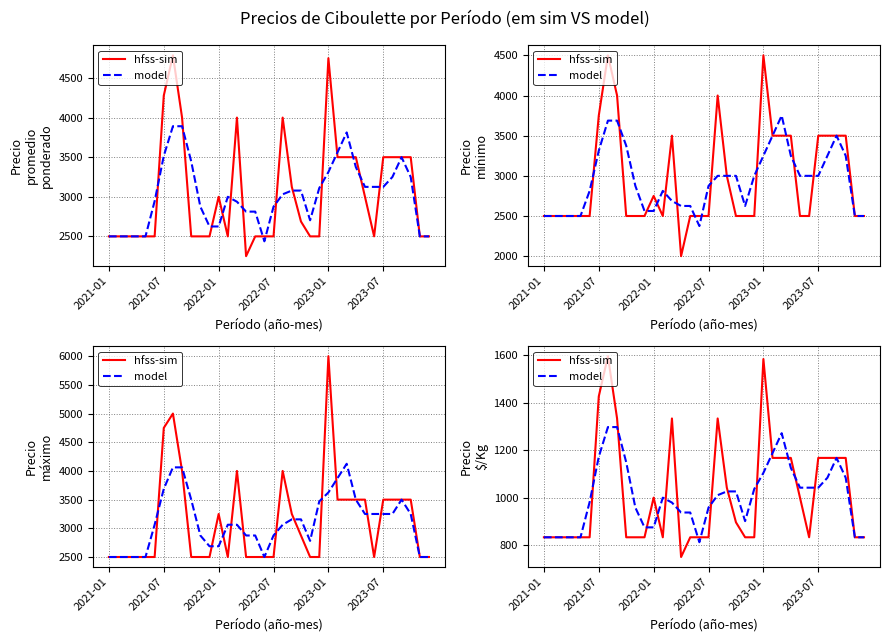

At 8, list the series in order from smallest to largest.

model, hfss-sim